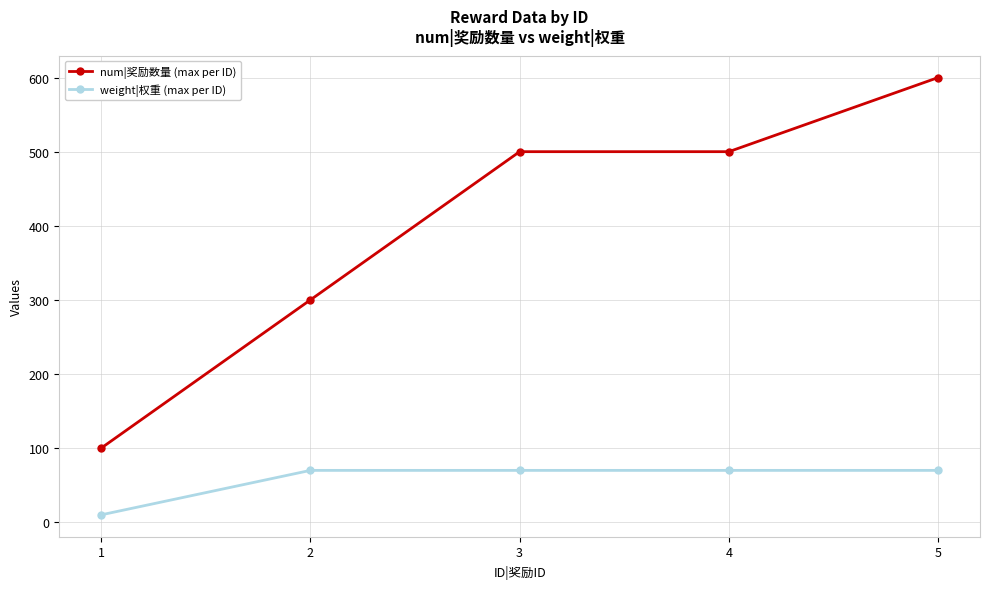

What is the spread (max minus min) of values at 3?

430